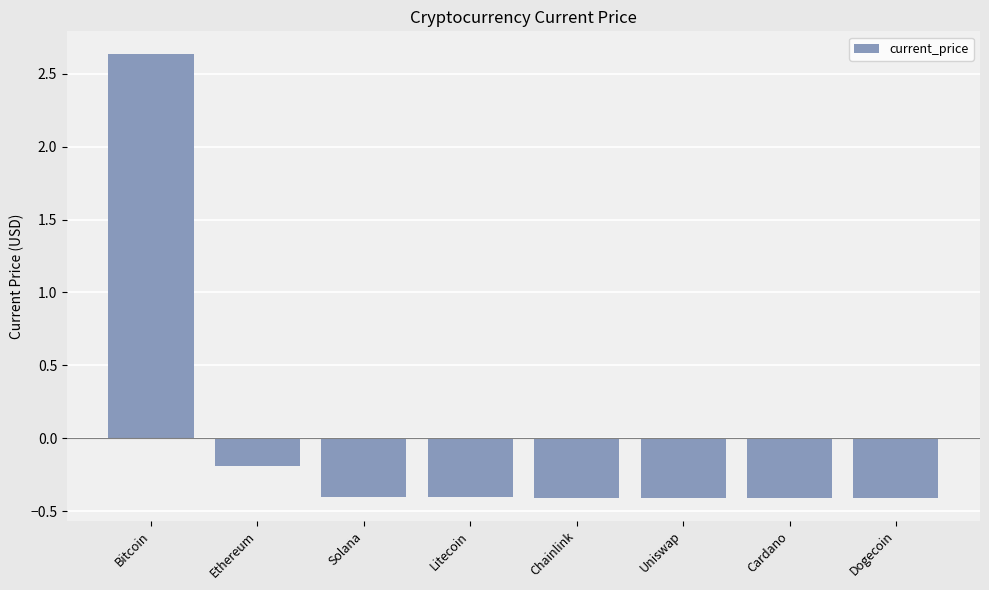

How many positive values are there?

1